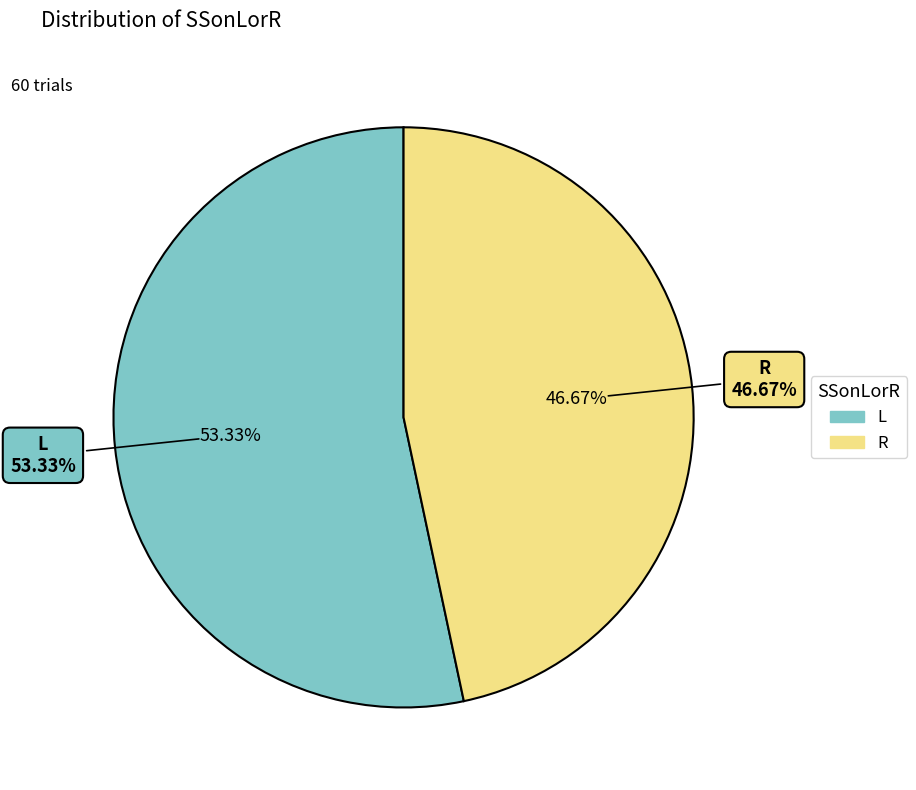

What is the majority slice?

L